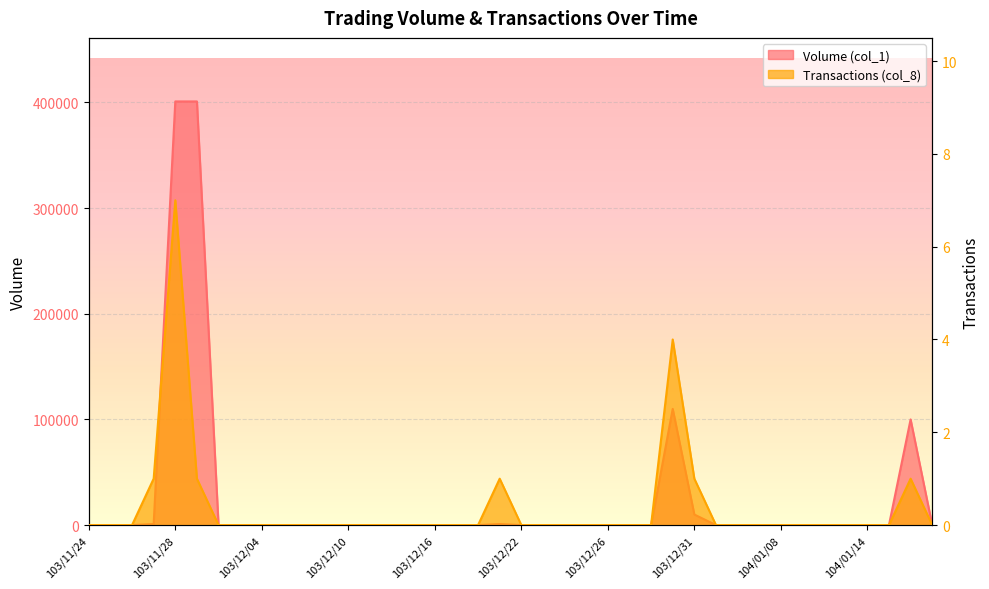

Rank the series by their maximum value, from lowest to highest.

Transactions (col_8), Volume (col_1)